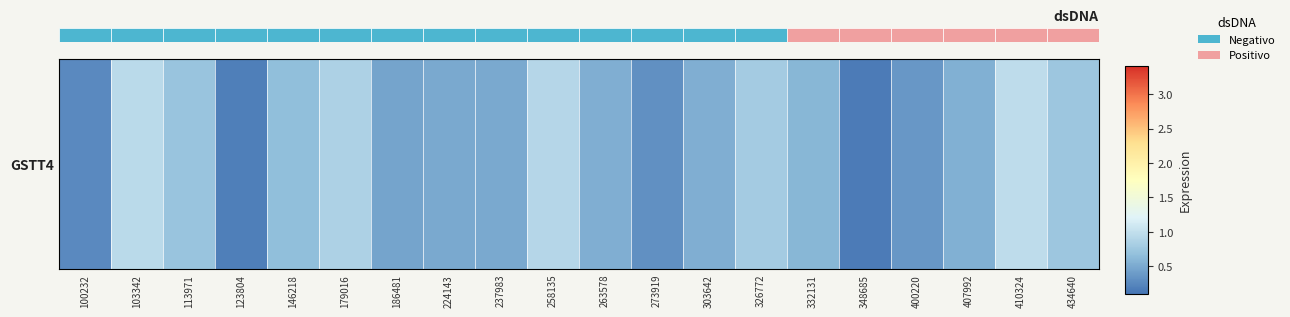

Between 103342 and 434640, which is larger?

103342